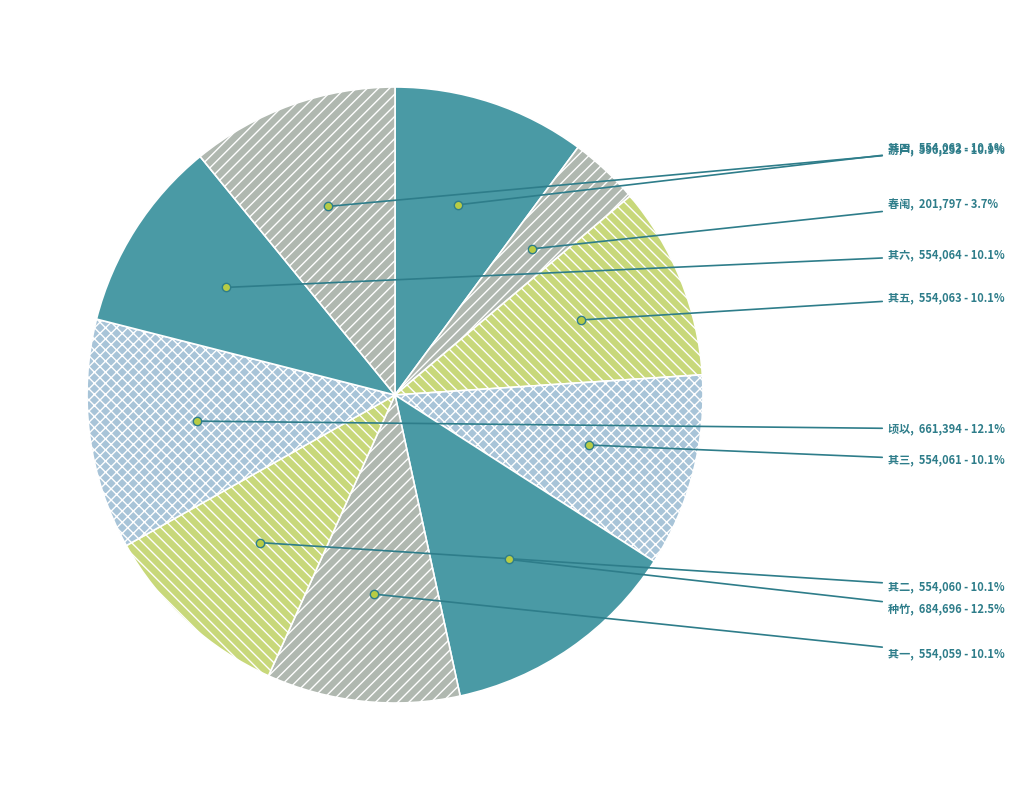

Is the sum of 游卢 and 种竹 greater than half?

No